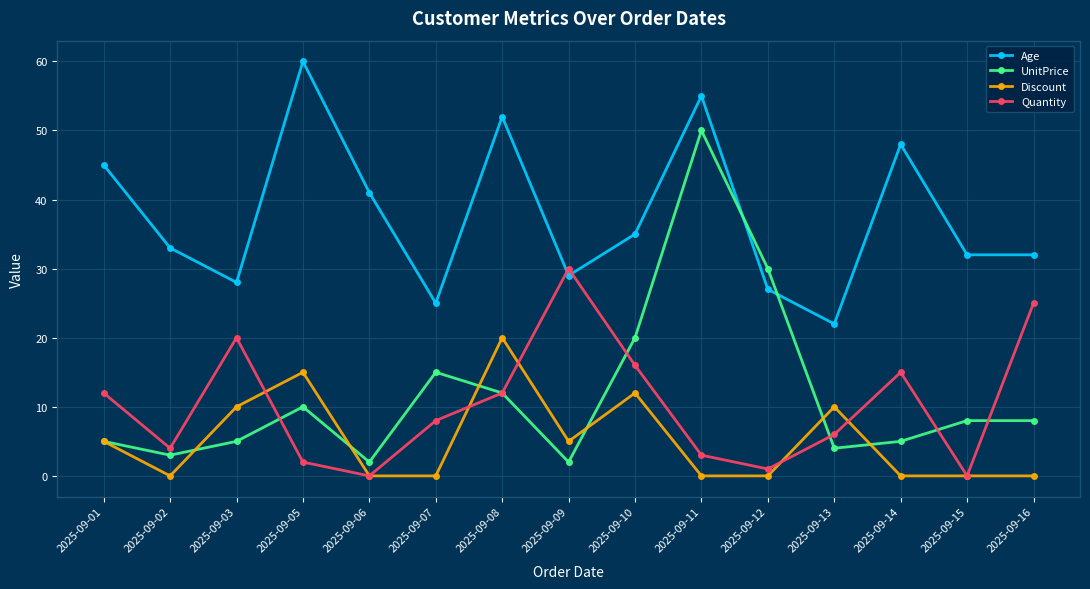

True or false: UnitPrice has more than 0 interior local peaks.

True